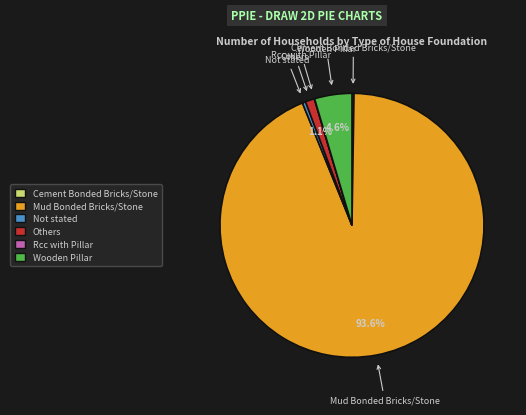

Does Others represent more than half of the total?

No